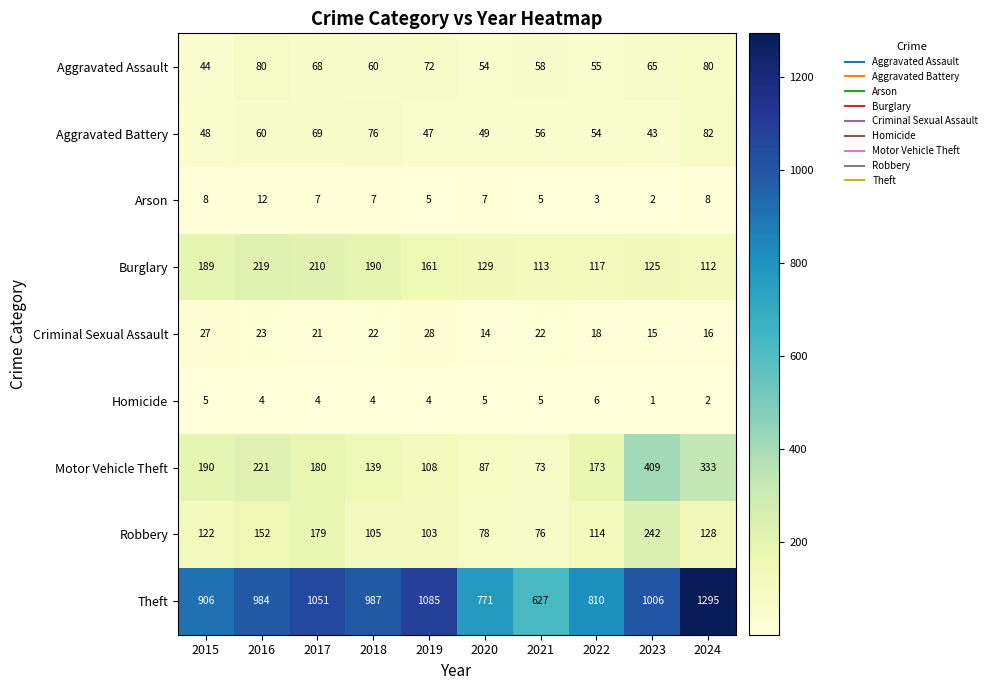

List the series in order of their peak value, highest first.

Theft, Motor Vehicle Theft, Robbery, Burglary, Aggravated Battery, Aggravated Assault, Criminal Sexual Assault, Arson, Homicide